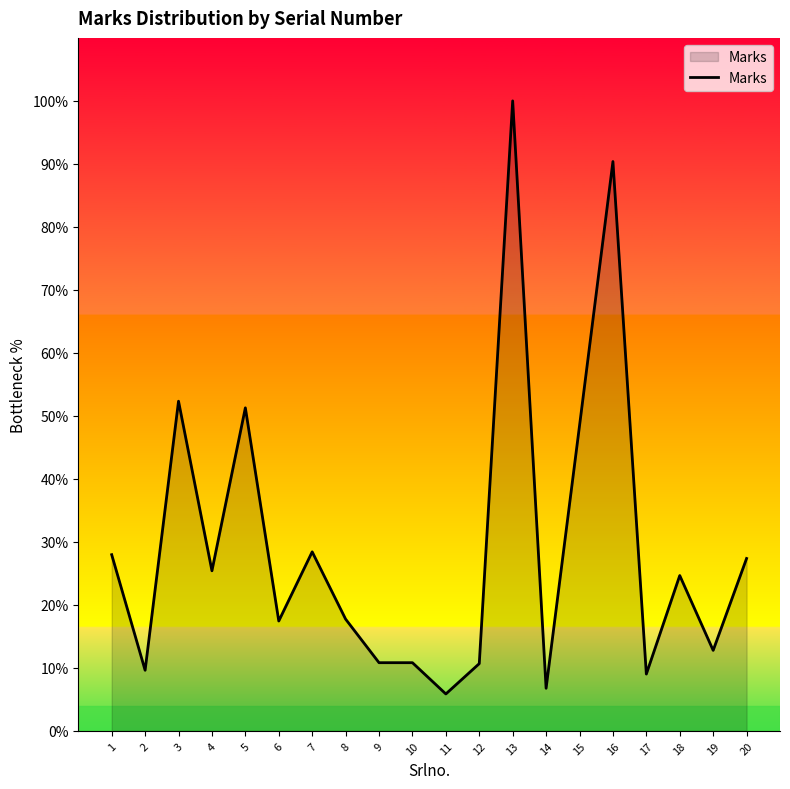

What is the difference between the maximum and minimum values?

94.1